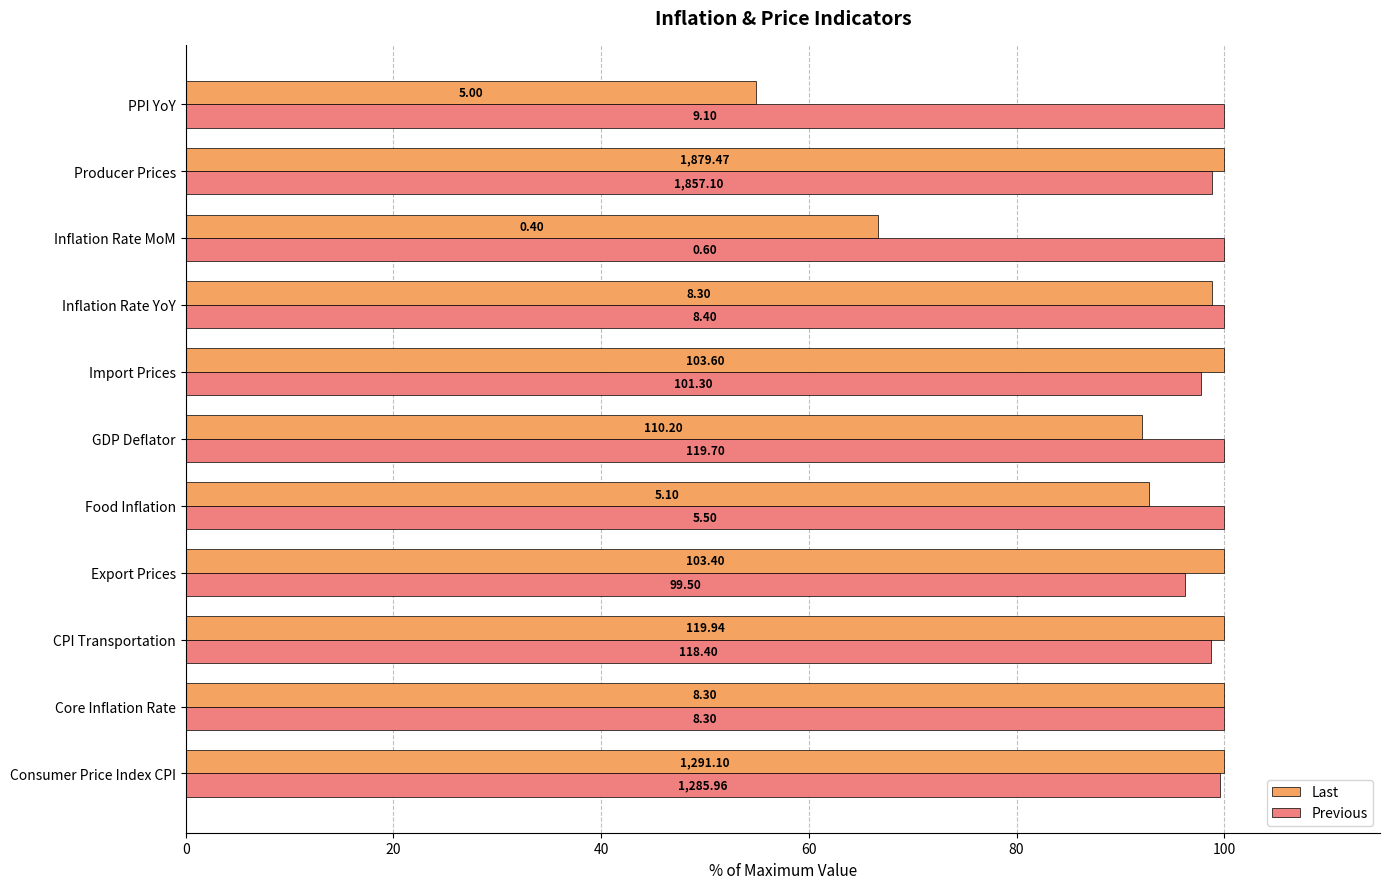

What are all the series names shown in the legend?

Last, Previous